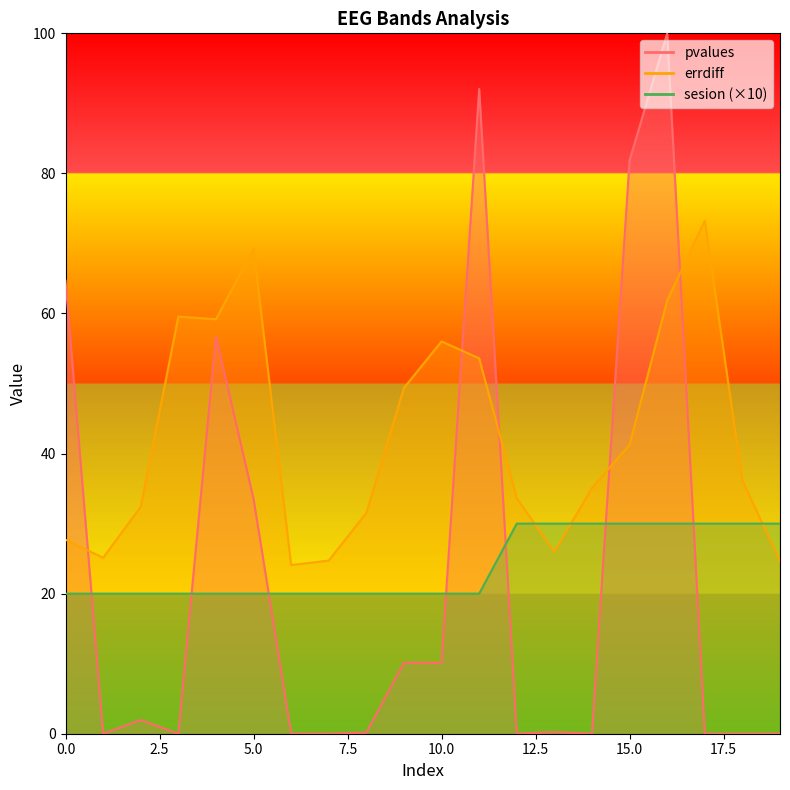

At which category does the chart reach its peak across all series?

16